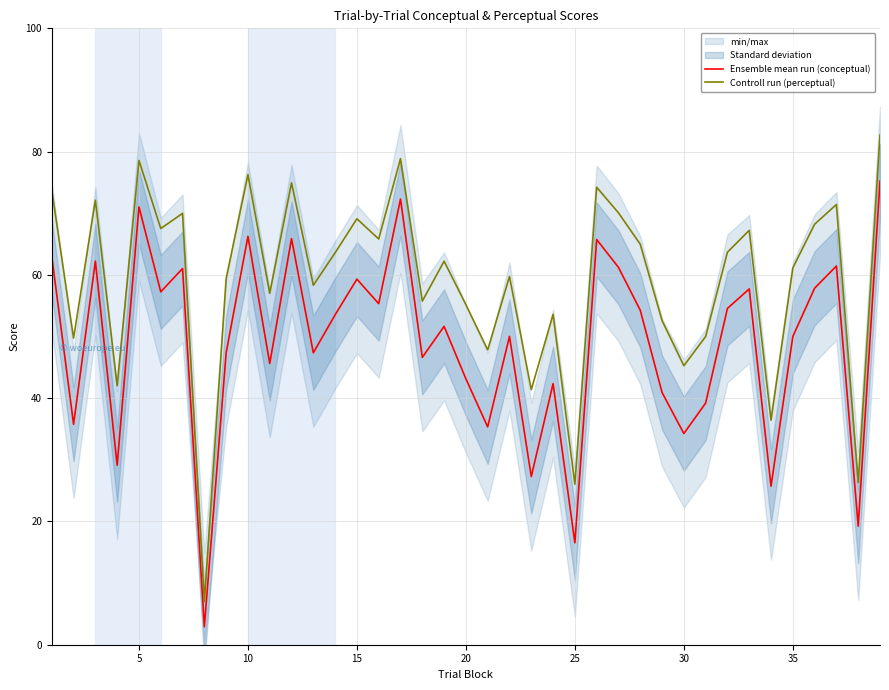

The Controll run (perceptual) series shows 69.1 at 15. True or false?

True